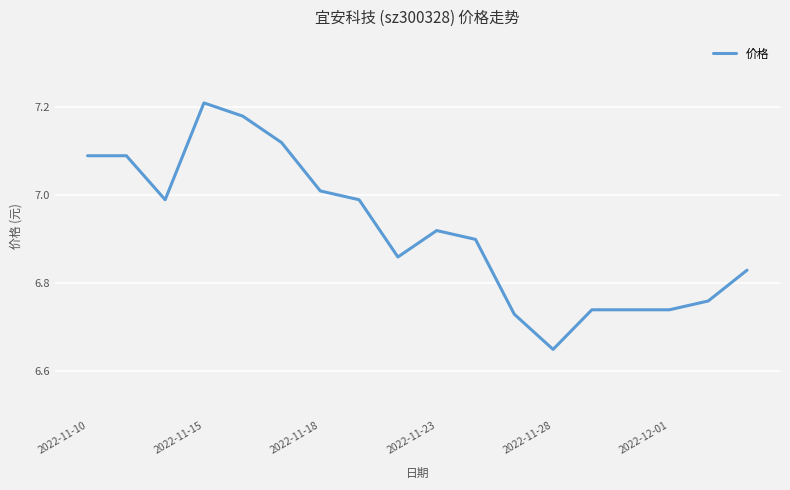

What is the difference between the maximum and minimum values?

0.6